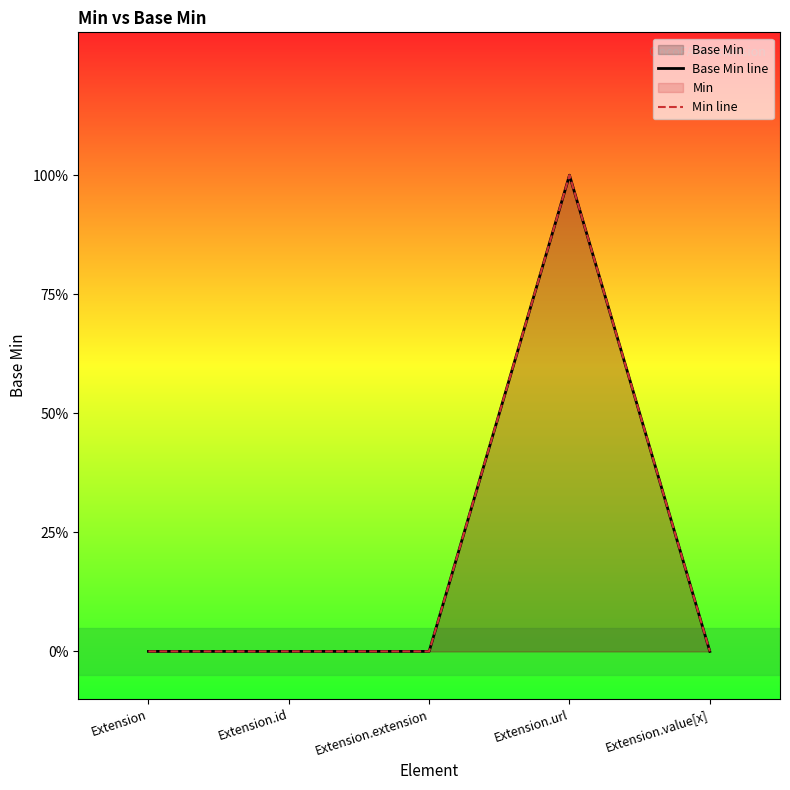

Which has a higher value, Extension.url or Extension.extension?

Extension.url